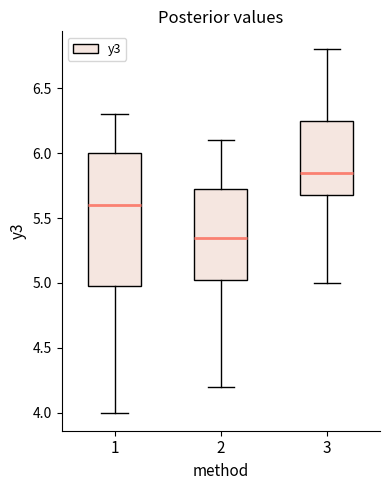

Reading left to right, read every box against the y-axis: the position of its median line, the range the box covers, and the ends of its whiskers. The values are not printed on the chart, so give them approximately, as read against the axis.

1: median 5.60, box 5.00 to 6.00, whiskers 4.00 to 6.30
2: median 5.35, box 5.05 to 5.75, whiskers 4.20 to 6.10
3: median 5.85, box 5.70 to 6.25, whiskers 5.00 to 6.80